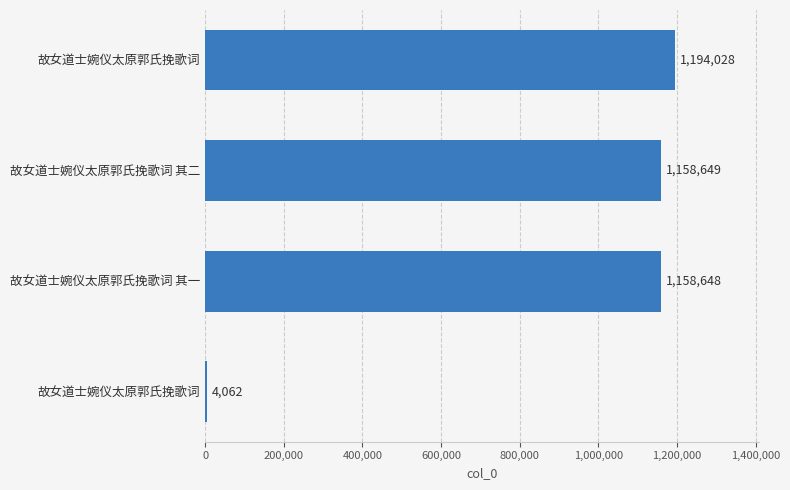

How many categories are shown in the chart?

4